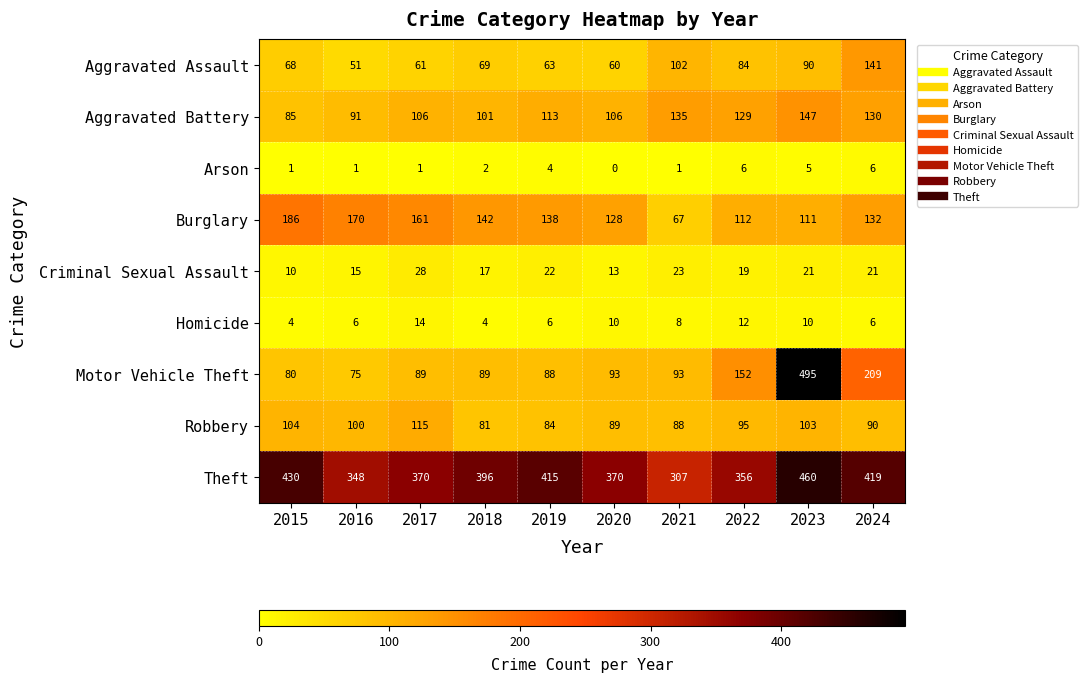

How many Arson values are between 1 and 5?

7